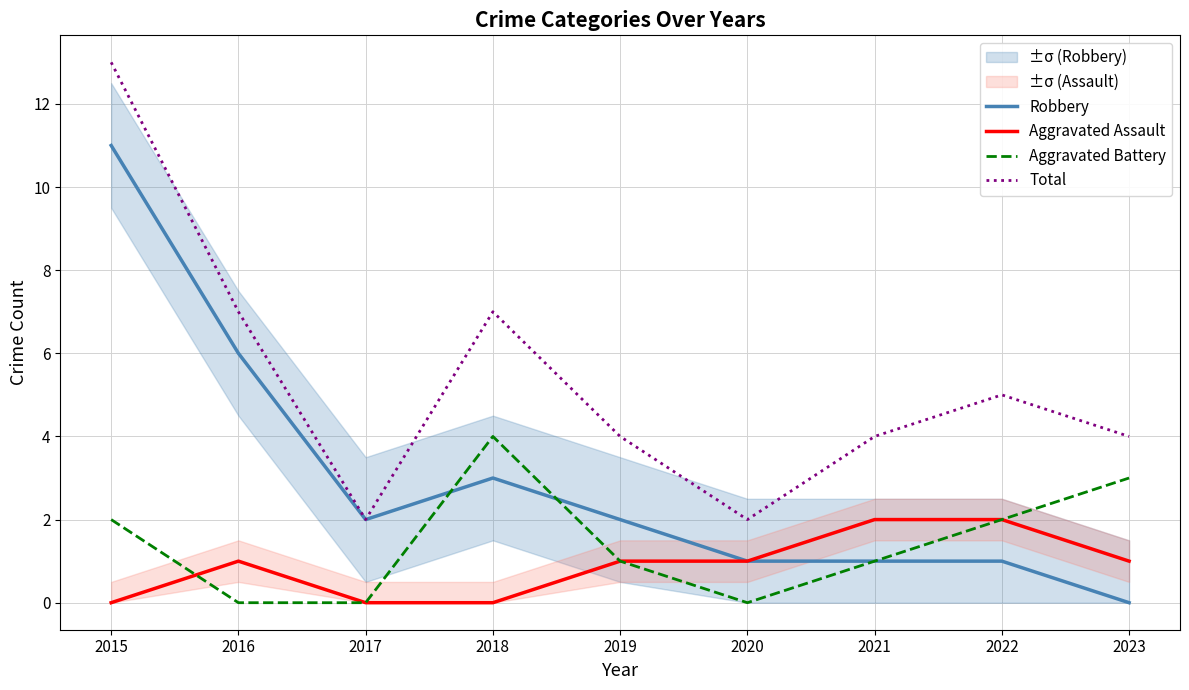

How many lines are shown in the chart?

4